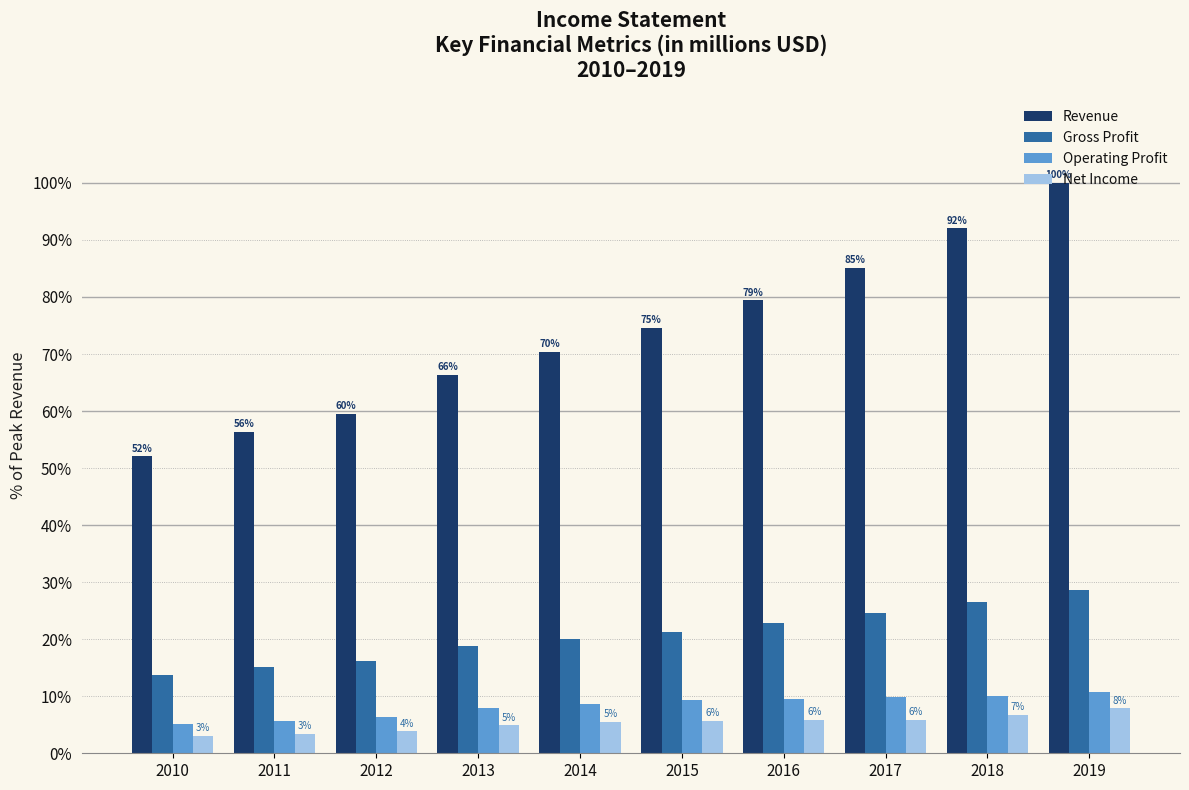

What is the difference between the second highest and minimum values in the Net Income series?

3.6